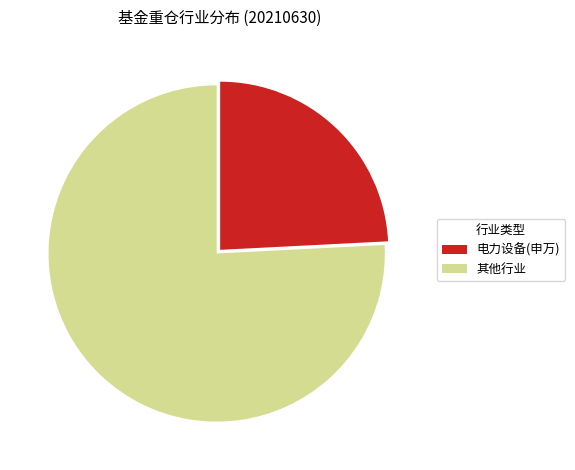

Is 其他行业 the majority of the pie?

Yes